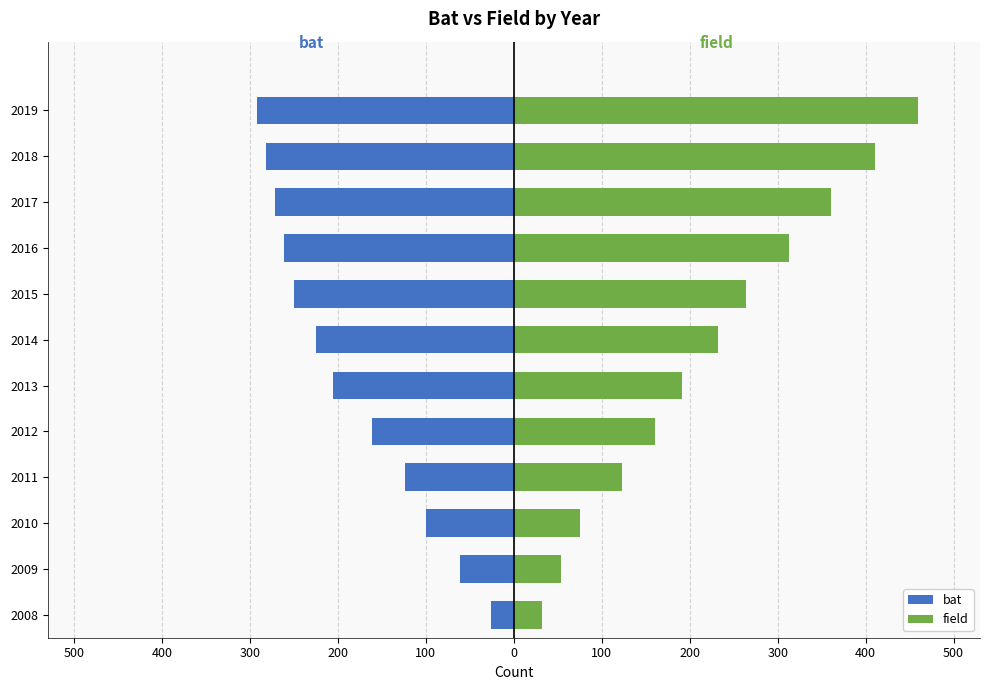

What is the lowest value of the field series?

32